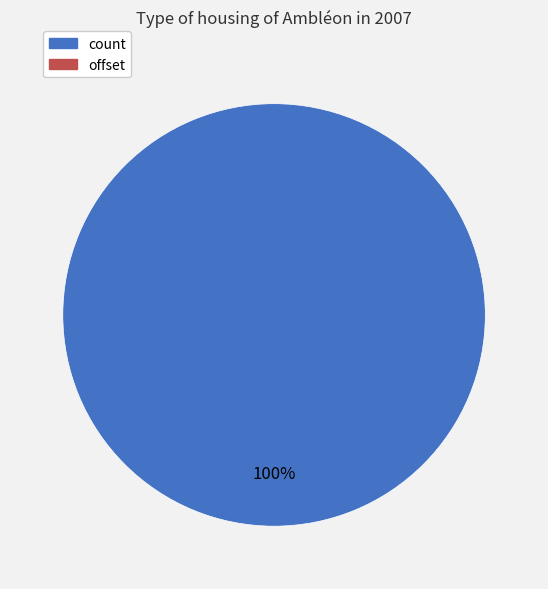

Is there a majority slice in this chart?

Yes